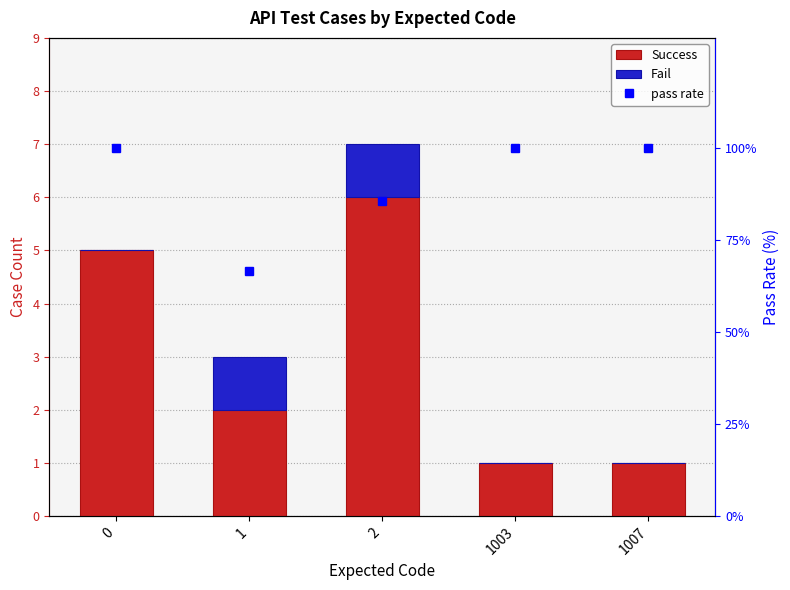

What is the average value of the Fail series?

0.4